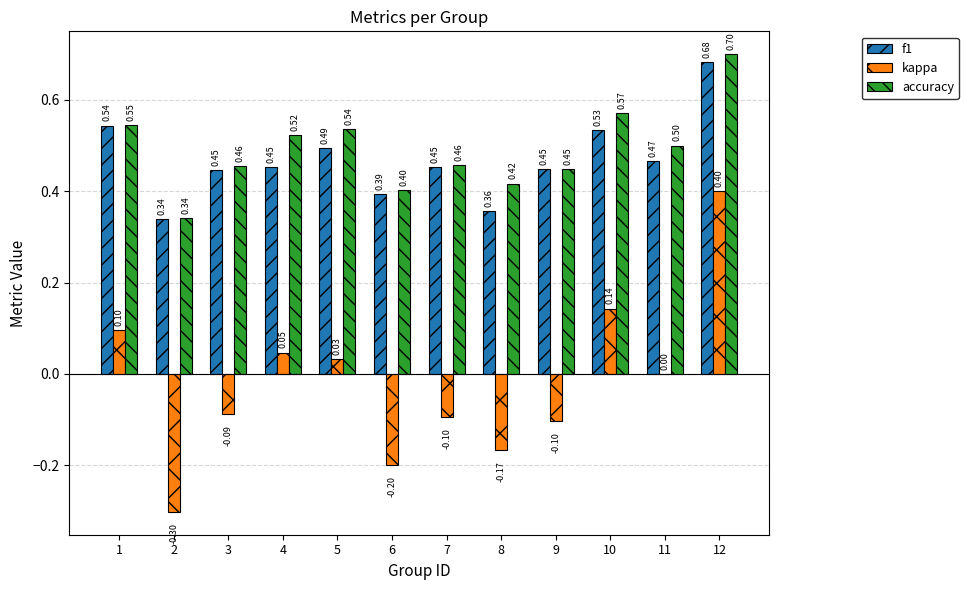

How many categories are shown in the chart?

12